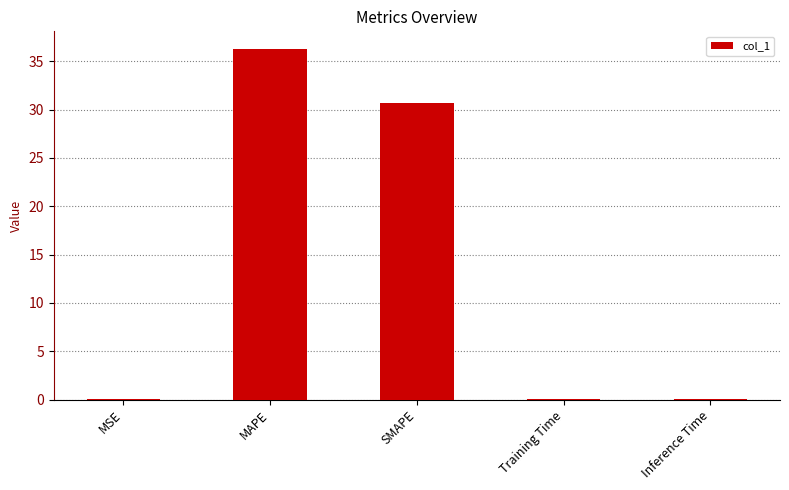

What is the maximum value shown in the chart?

36.3